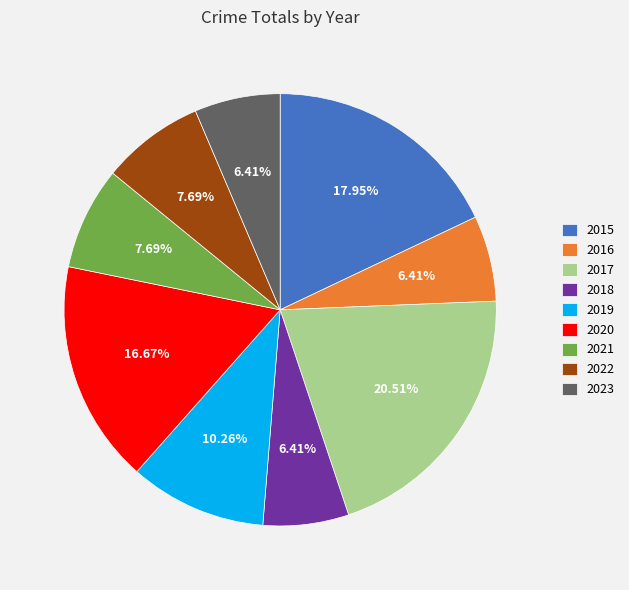

What percentage is the 2019 slice, to the nearest percent?

10%